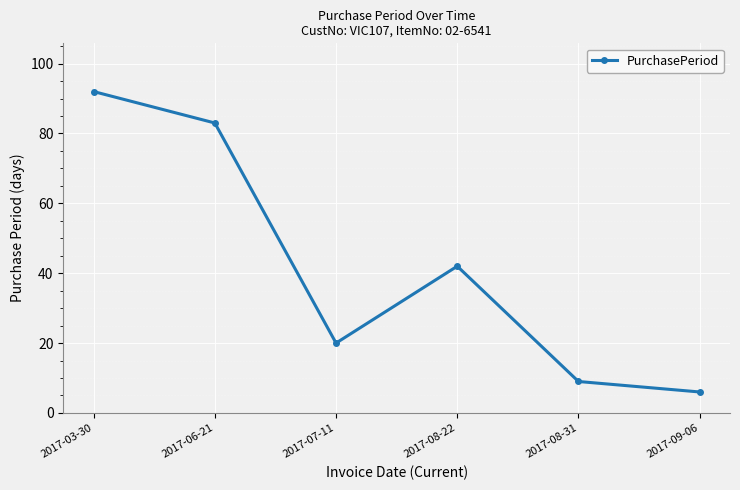

How many lines are shown in the chart?

1